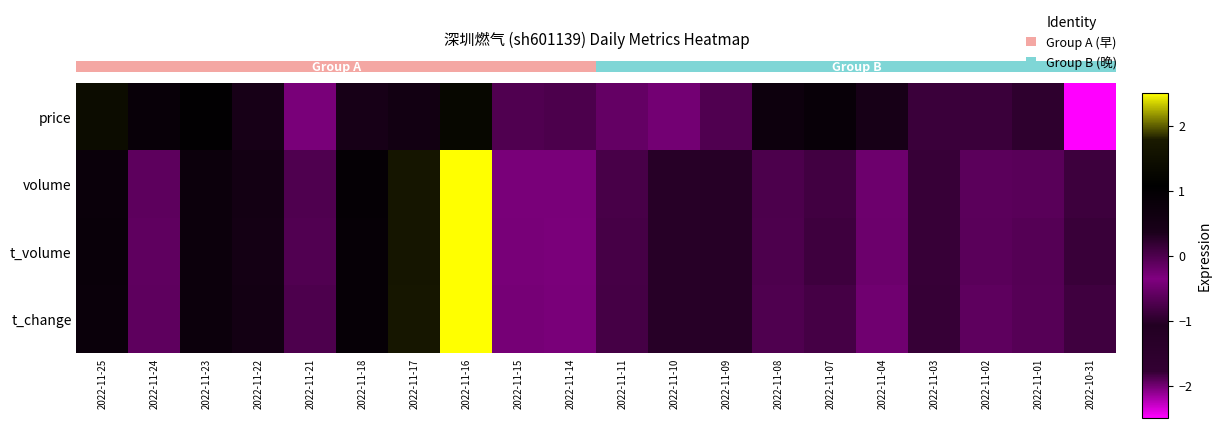

What is the difference between the highest and lowest values at 2022-11-16?

1.7